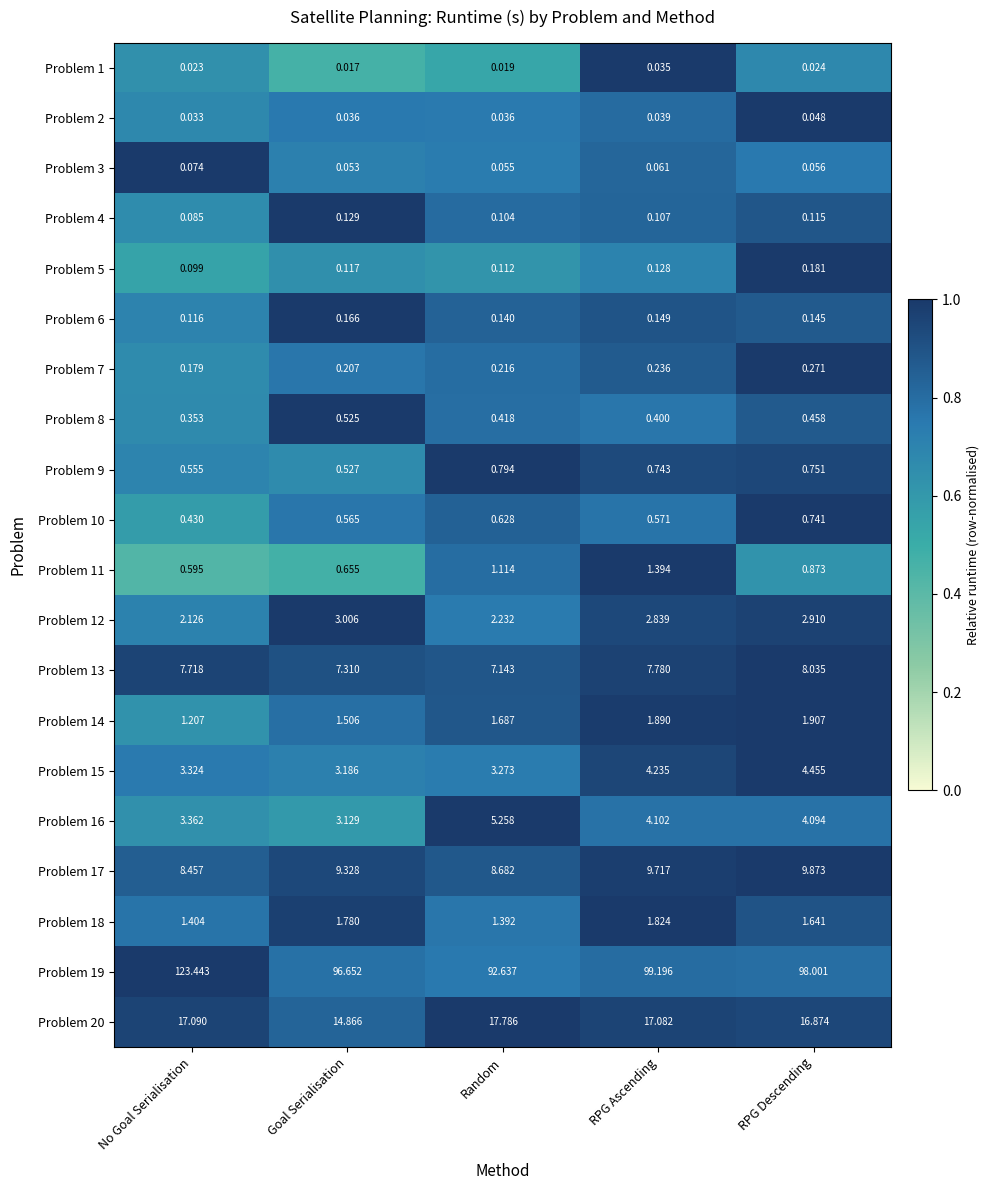

What is the maximum value shown in the chart?

123.4